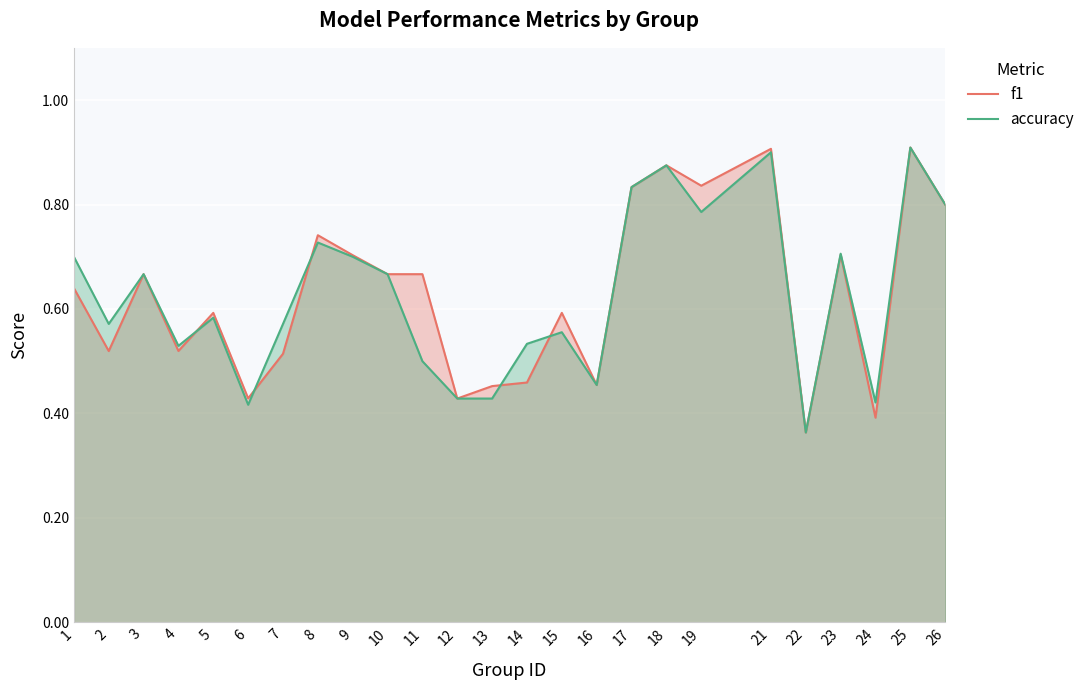

What is the value of the f1 point at the 18th from the left?

0.9